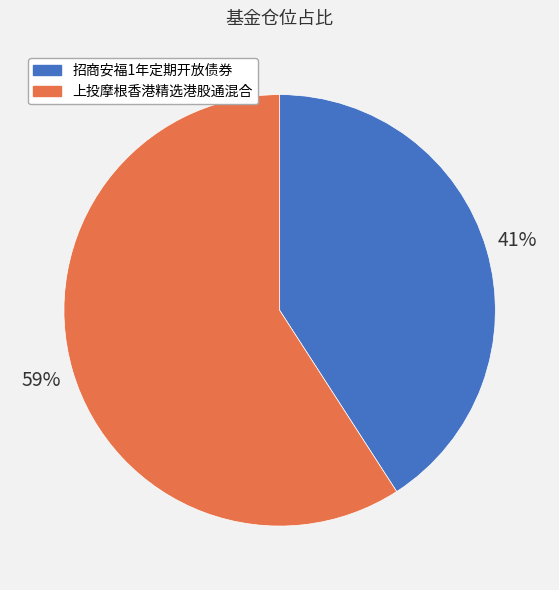

Combined, do 上投摩根香港精选港股通混合 and 招商安福1年定期开放债券 account for over 50%?

Yes